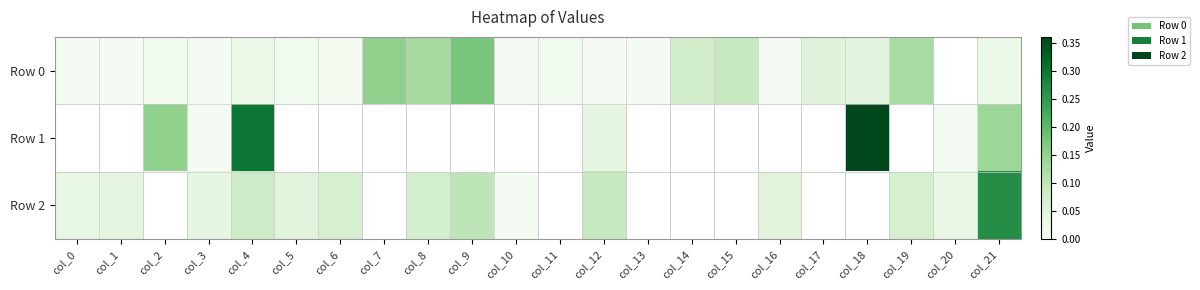

Which series changed the most between col_15 and col_17?

Row 0